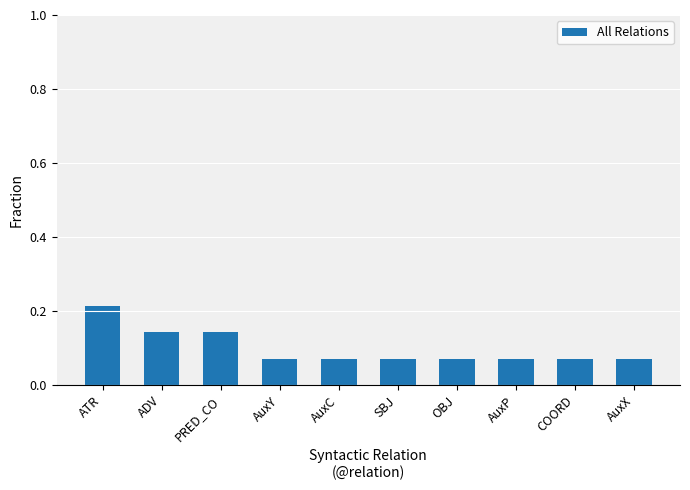

What position from the right is PRED_CO?

8